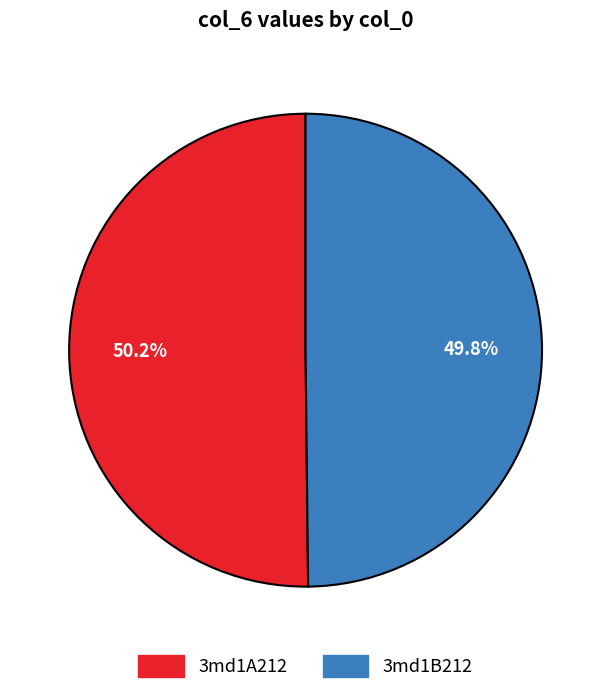

Does any single category account for the majority?

Yes